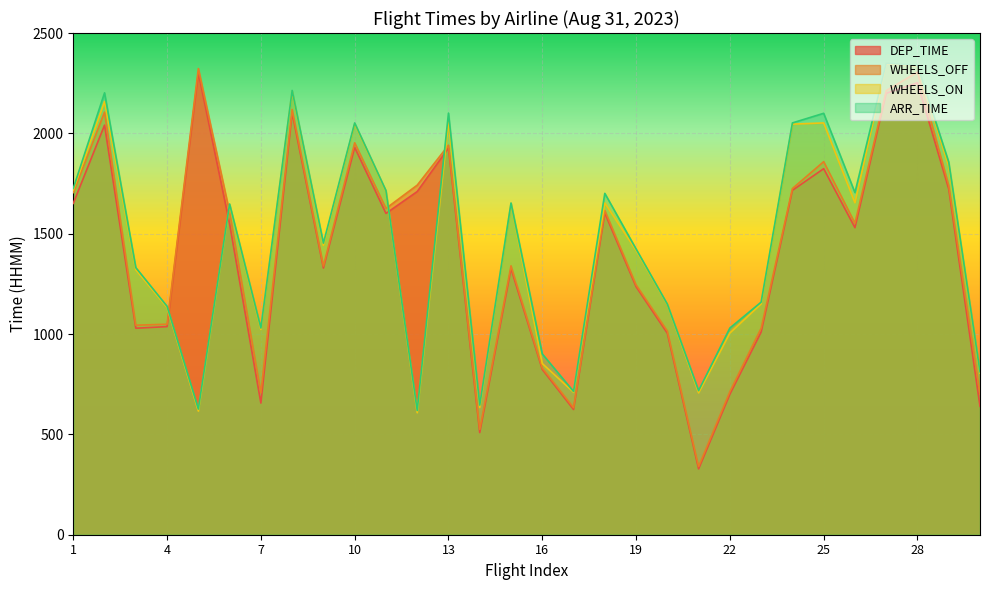

What are all the series names shown in the legend?

DEP_TIME, WHEELS_OFF, WHEELS_ON, ARR_TIME